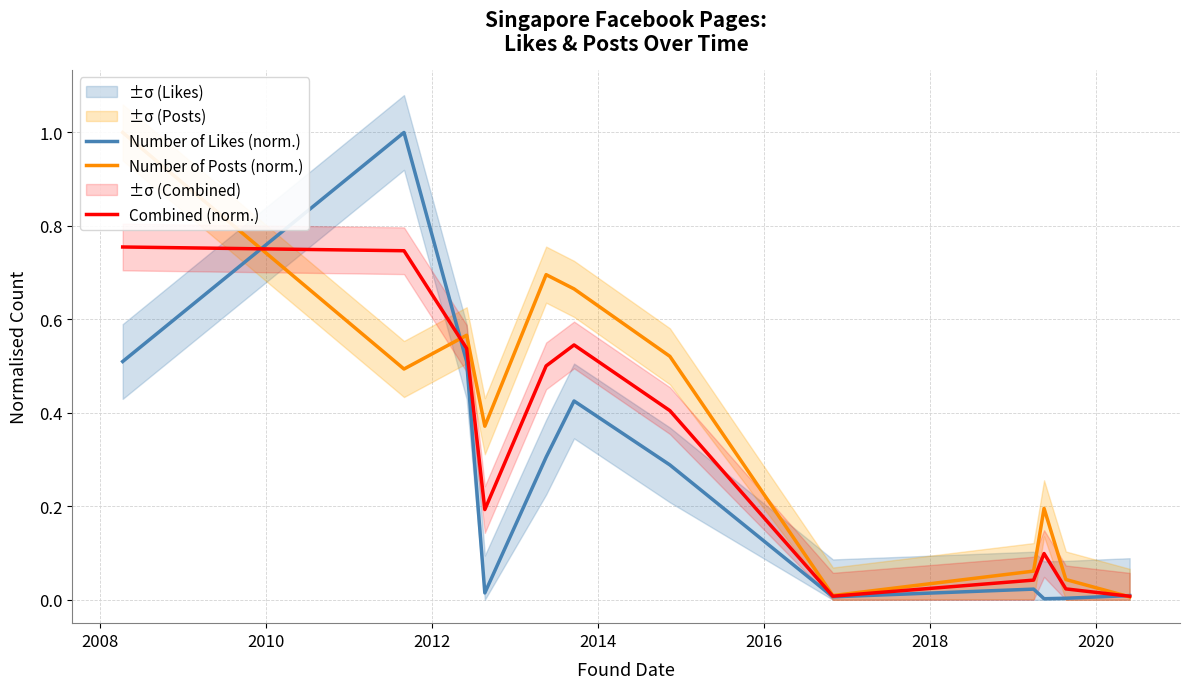

How many intersections are there between Combined (norm.) and Number of Posts (norm.)?

3